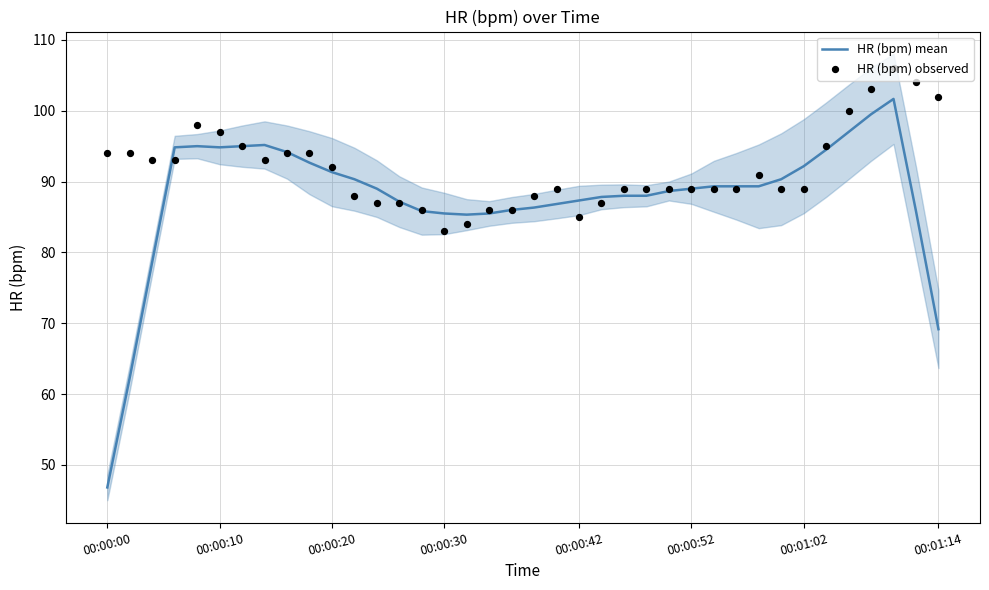

Which category has the lowest value in the HR (bpm) mean series?

00:00:00